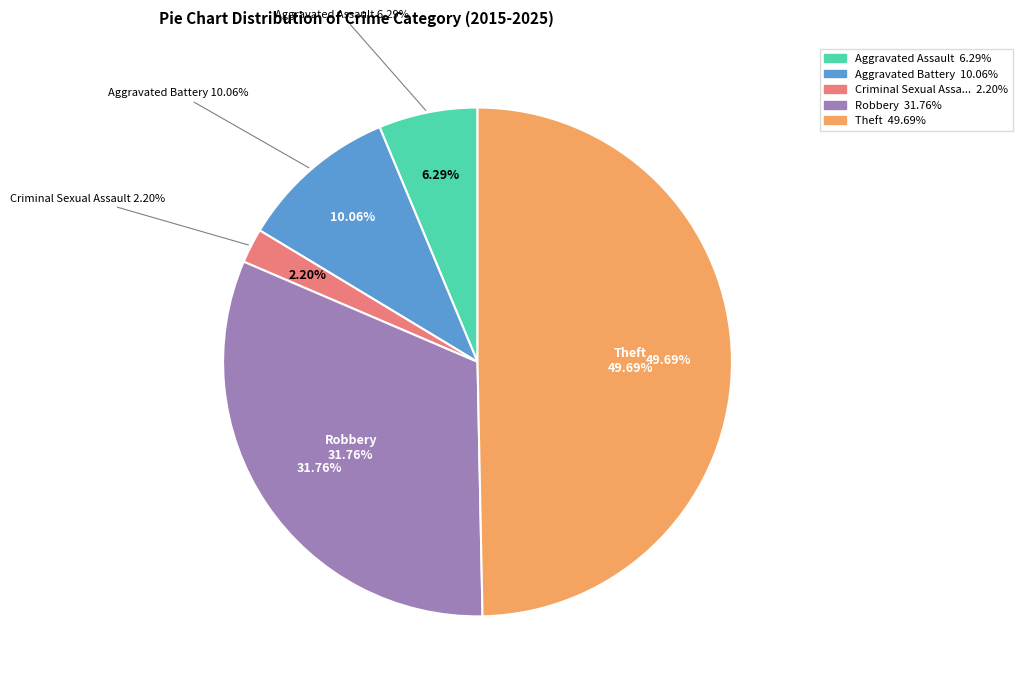

Does any single category account for the majority?

No